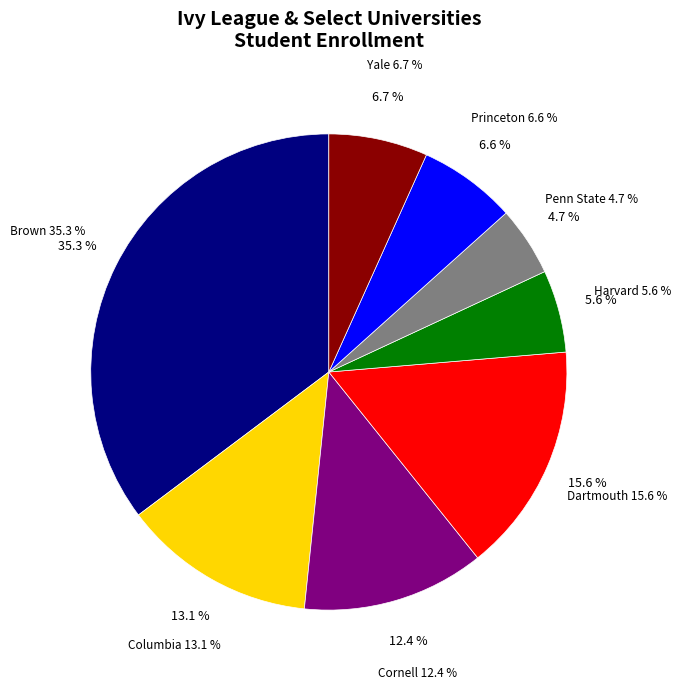

What is the largest slice in the pie chart?

Brown